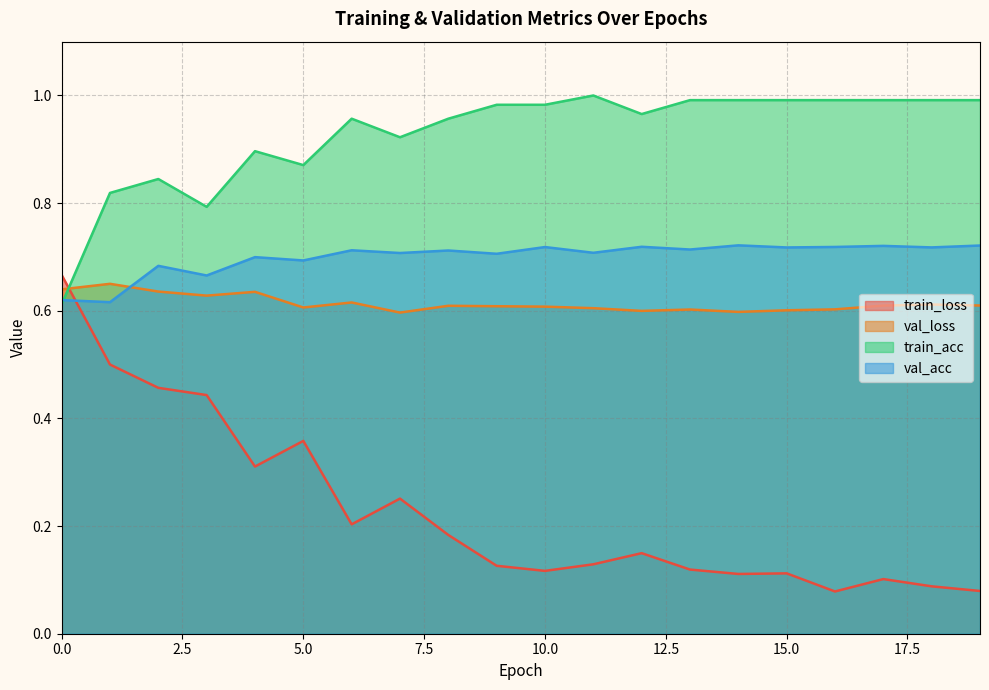

True or false: train_loss has a value of 0.1 at 10.

False